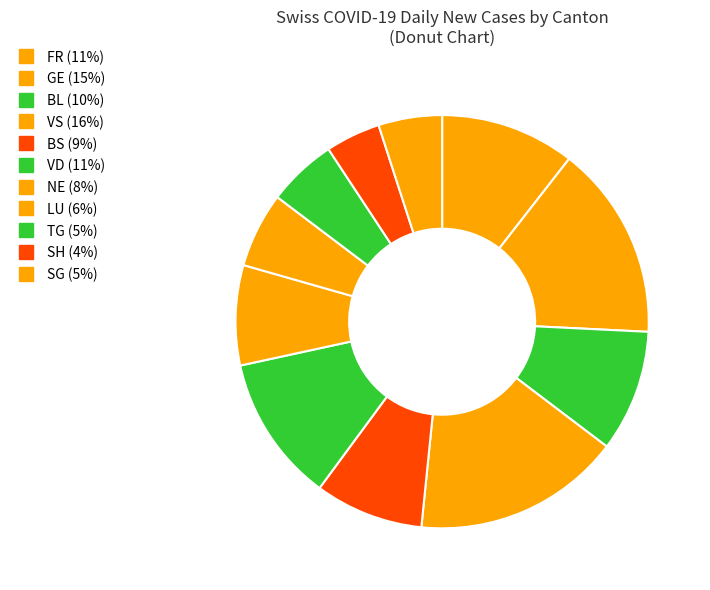

Is there a majority slice in this chart?

No